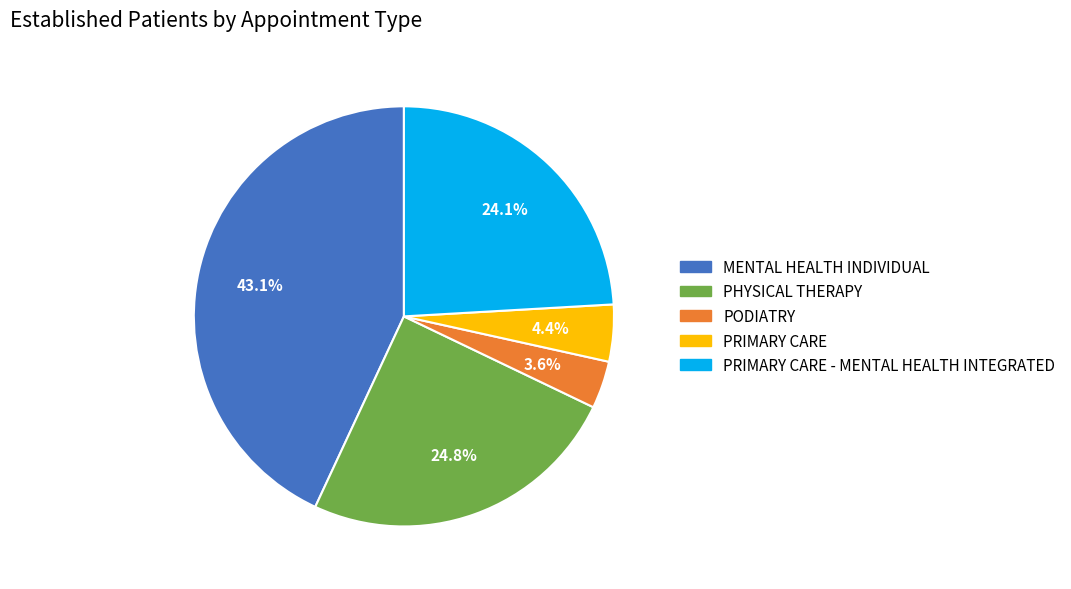

Does any single category account for the majority?

No